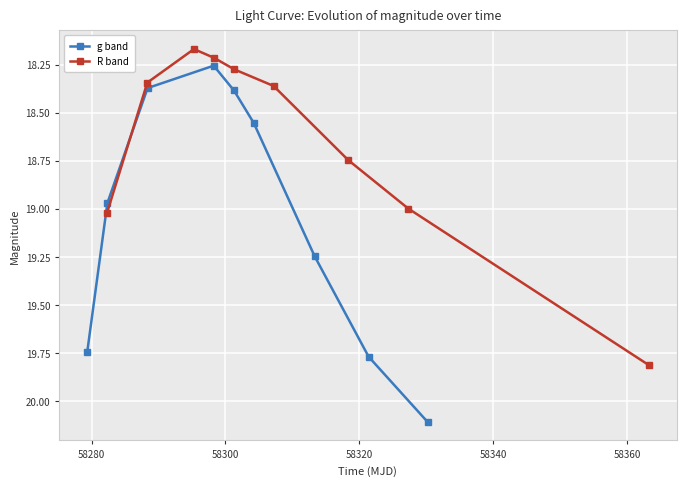

Reading left to right, transcribe all the data shown in this chart.

g band: 19.7	19.0	18.4	18.3	18.4	18.6	19.2	19.8	20.1
R band: 19.0	18.3	18.2	18.2	18.3	18.4	18.7	19.0	19.8